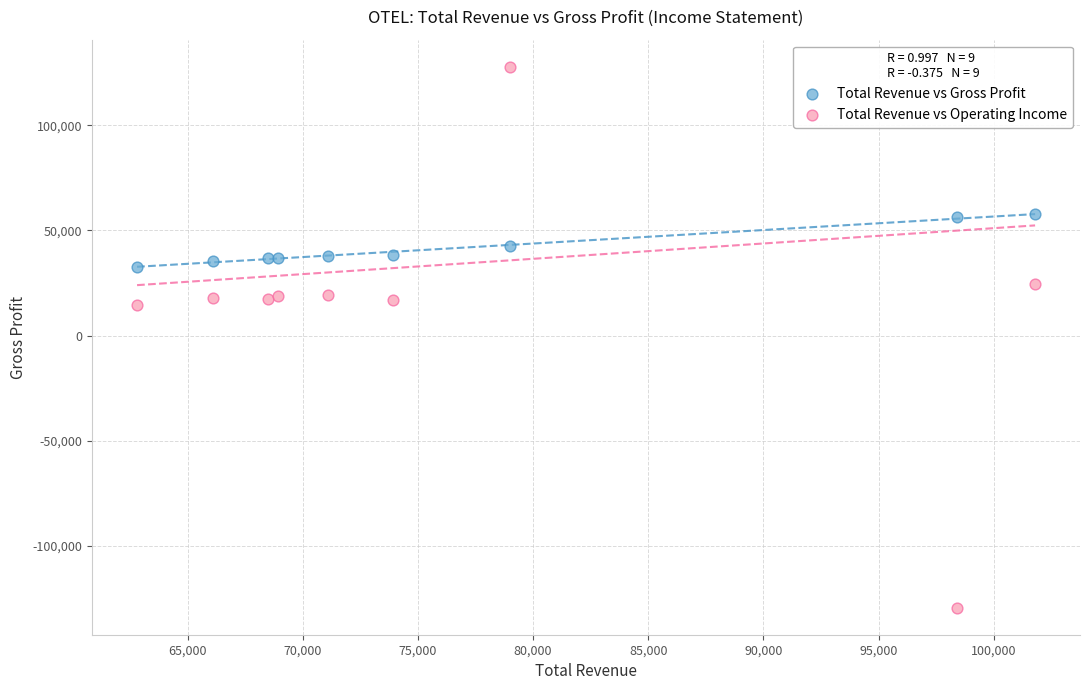

In the Total Revenue vs Gross Profit series, what Y value is closest to 45250?

42400